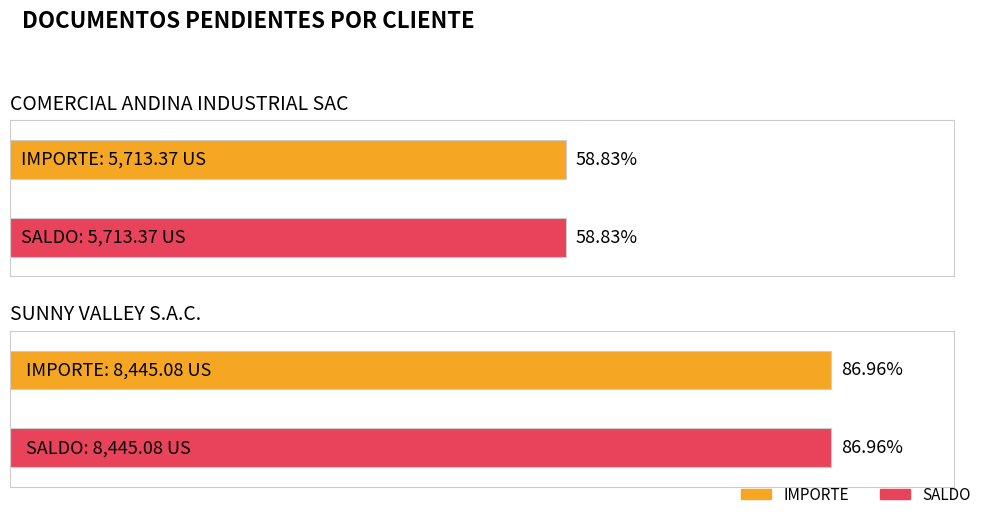

The IMPORTE series shows 8445.1 at SUNNY VALLEY S.A.C.. True or false?

True